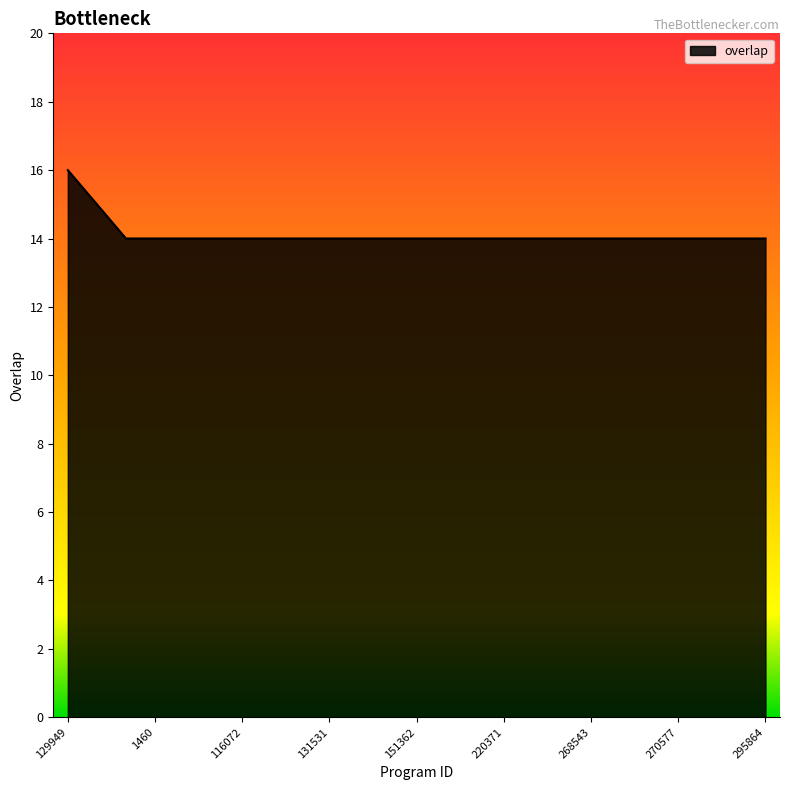

What is the minimum value shown in the chart?

14